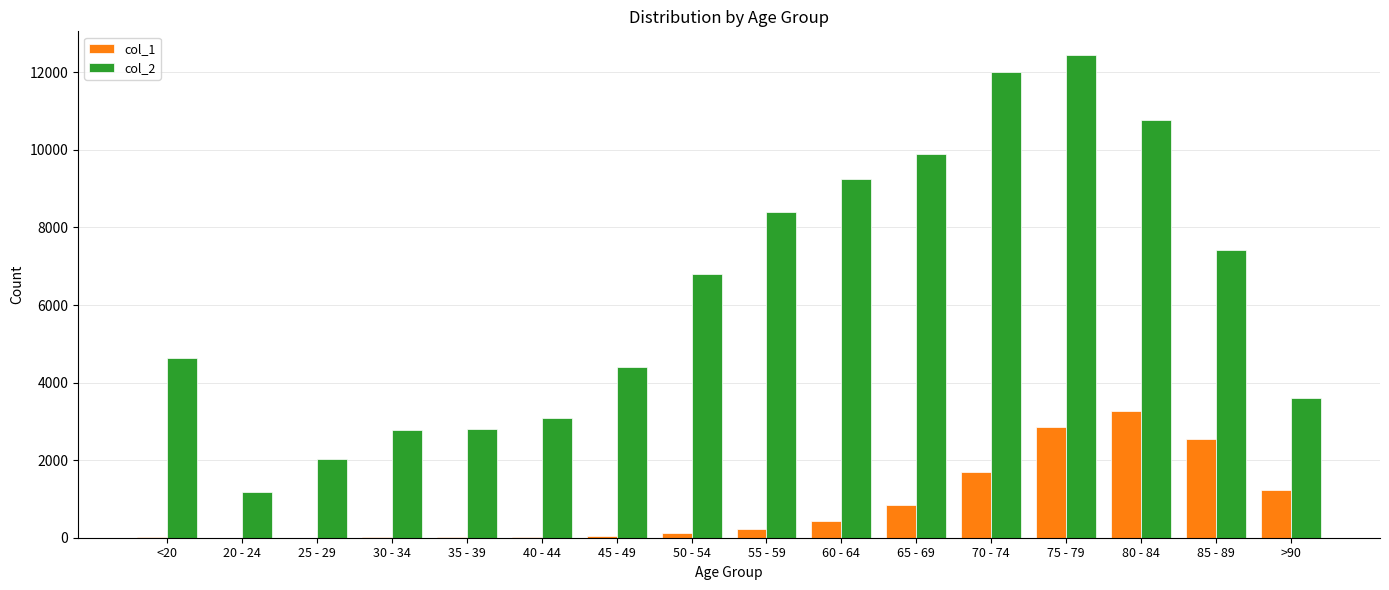

Which series has the largest total across all categories?

col_2